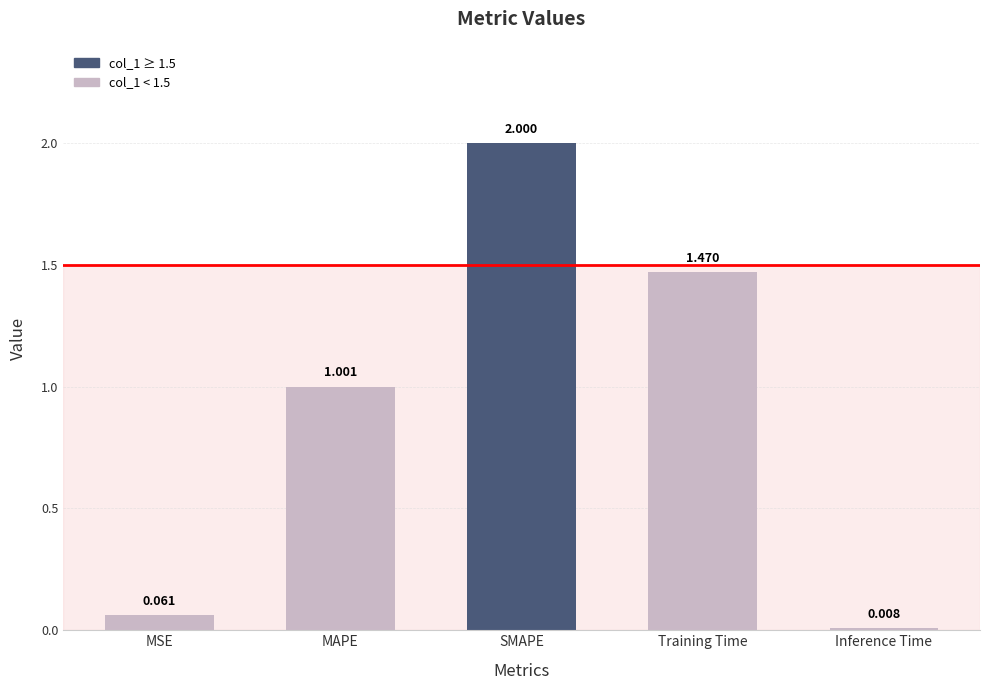

At which category does the chart reach its peak across all series?

SMAPE